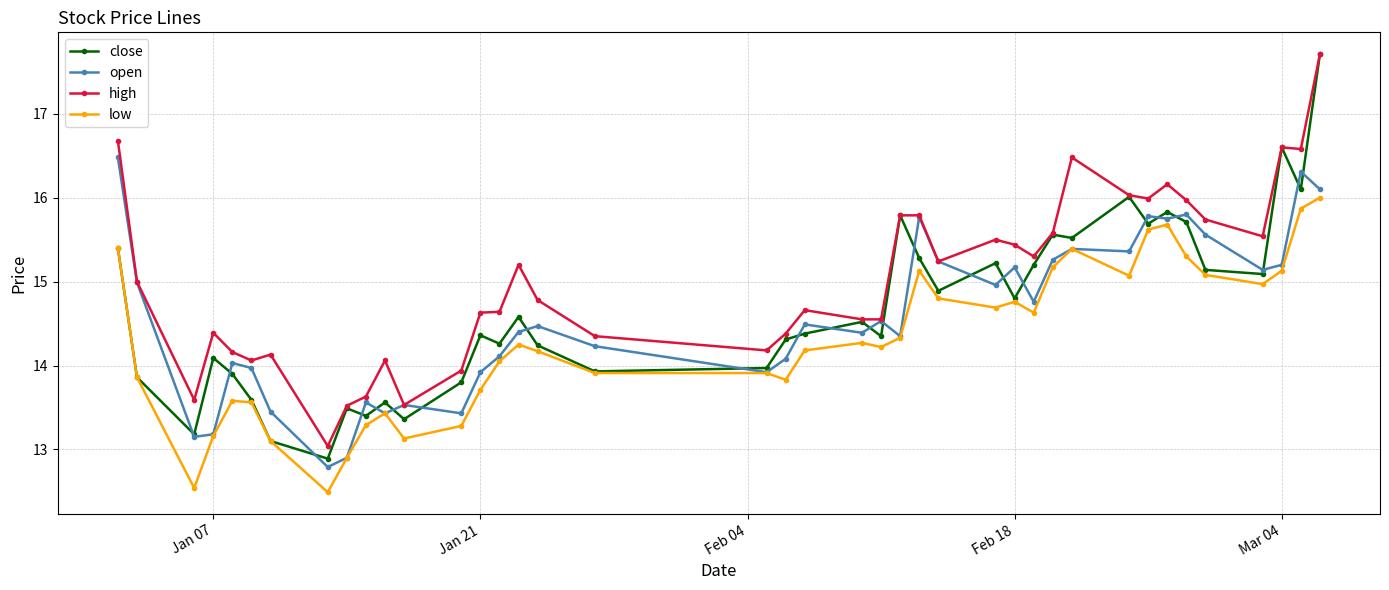

True or false: close has more than 2 points higher than both neighbors.

True